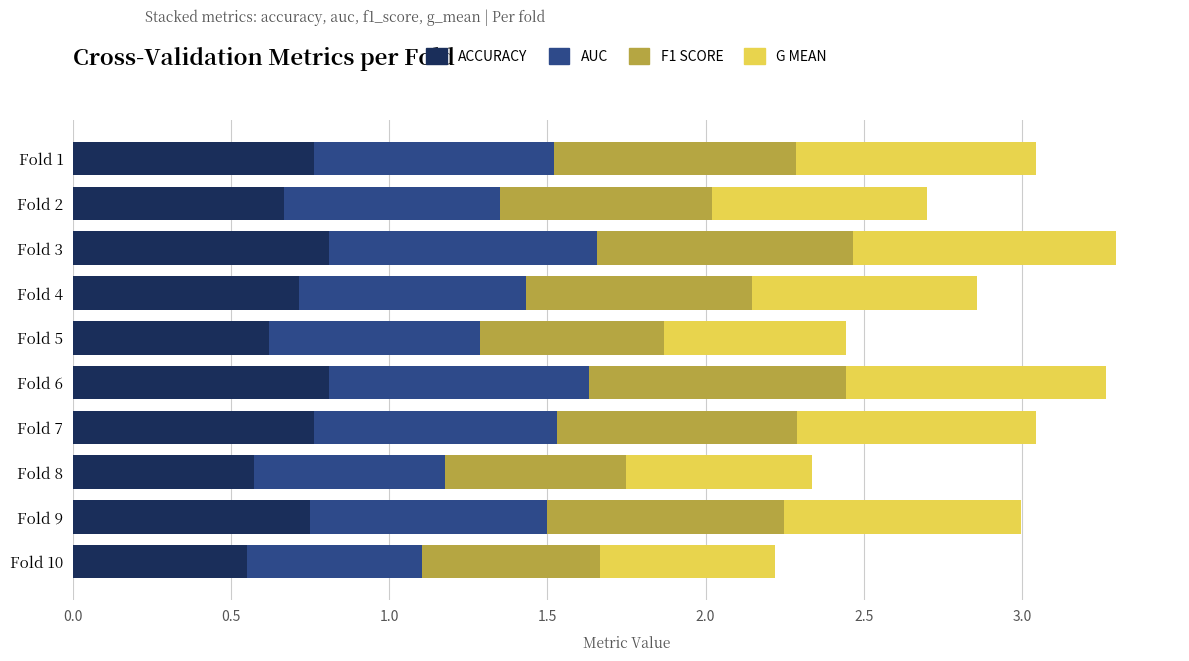

How many ACCURACY values are between 0 and 1?

10